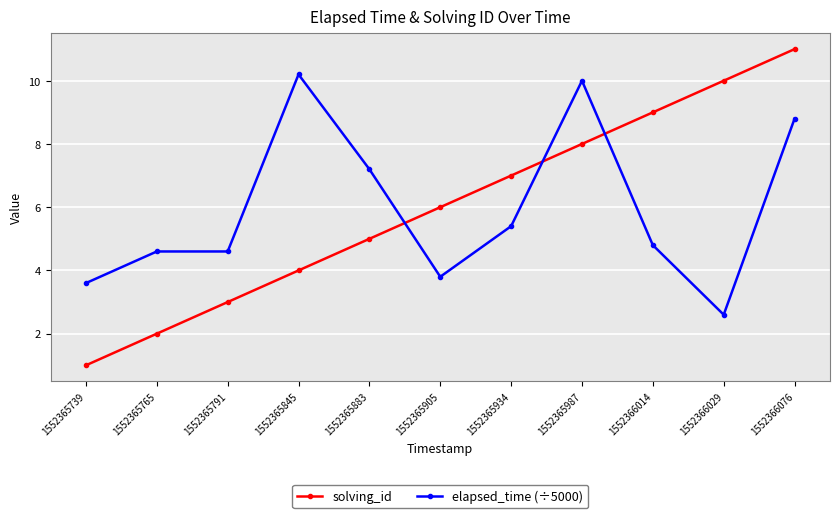

At which category is the sum across all series the highest?

1552366076